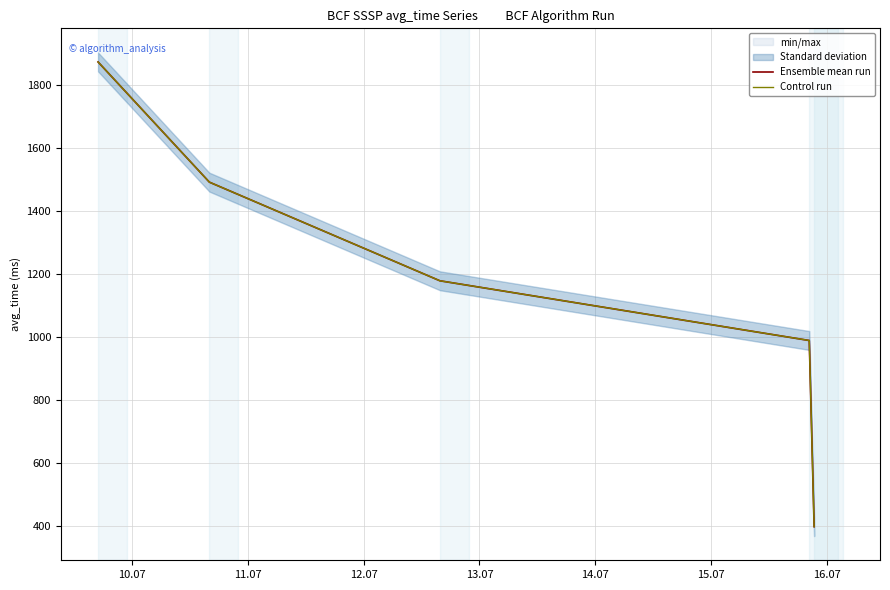

Which series has the largest total across all categories?

Ensemble mean run